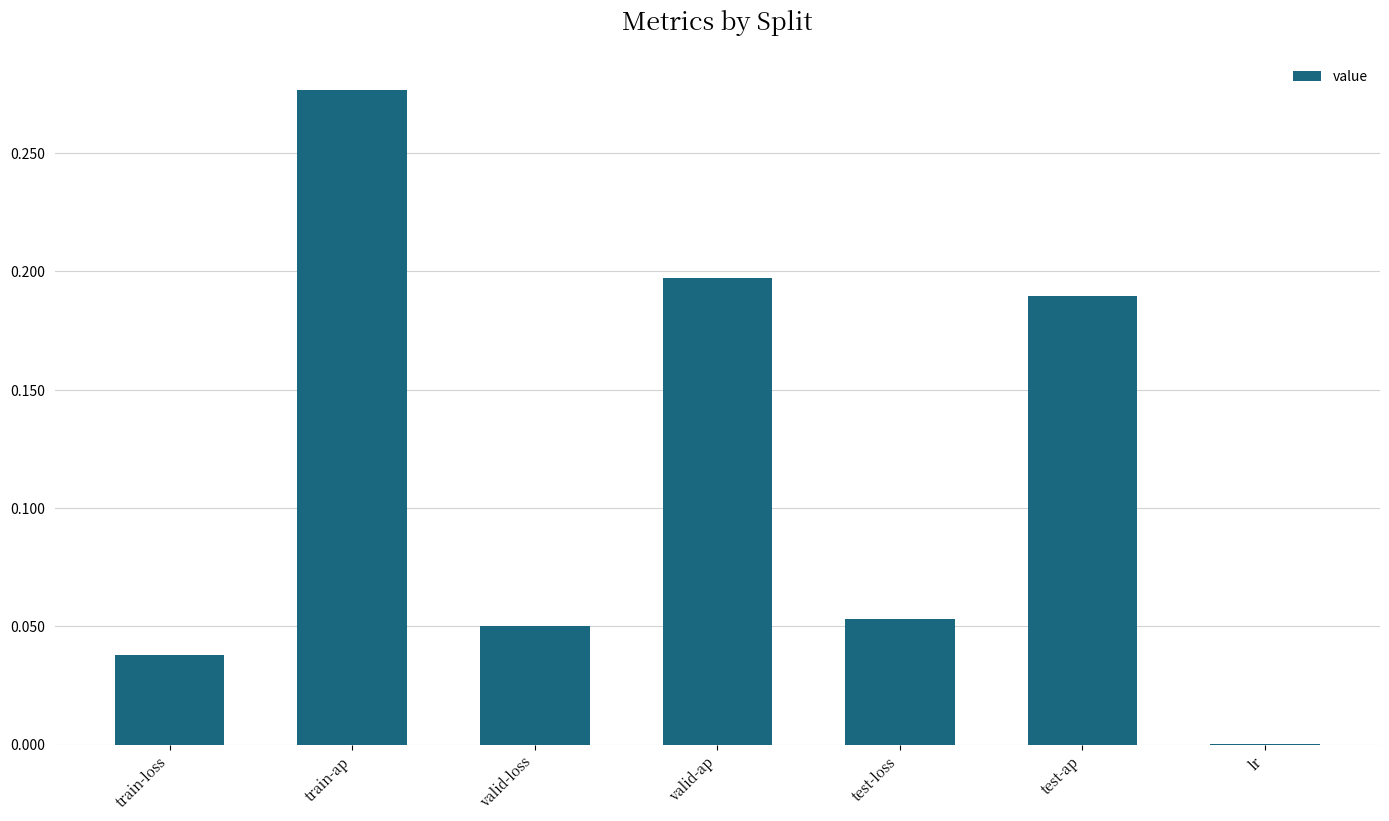

What is the change in value from train-loss to valid-ap?

+0.2